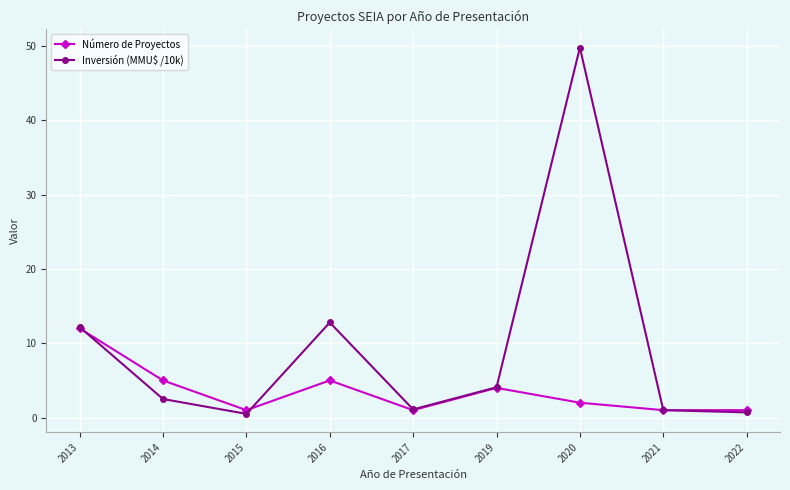

Between 2014 and 2016, which series saw the biggest shift?

Inversión (MMU$ /10k)